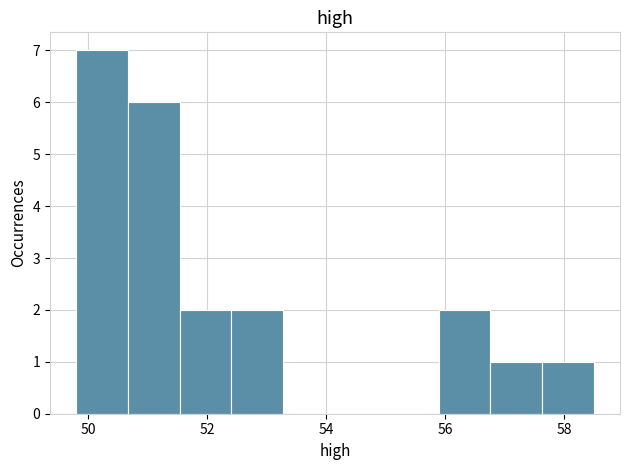

Which range on the x-axis has the tallest bar?

49.8 to 50.6